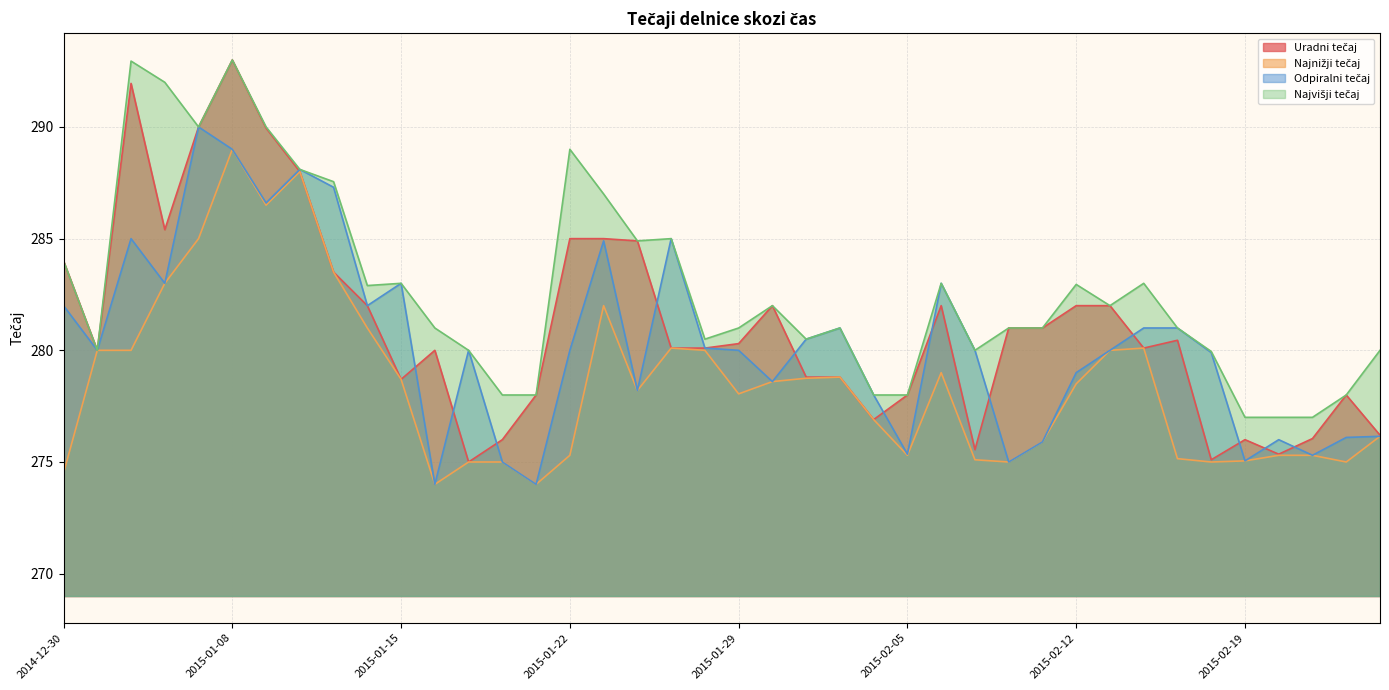

What is the difference between the highest and lowest values at 2015-02-05?

2.7